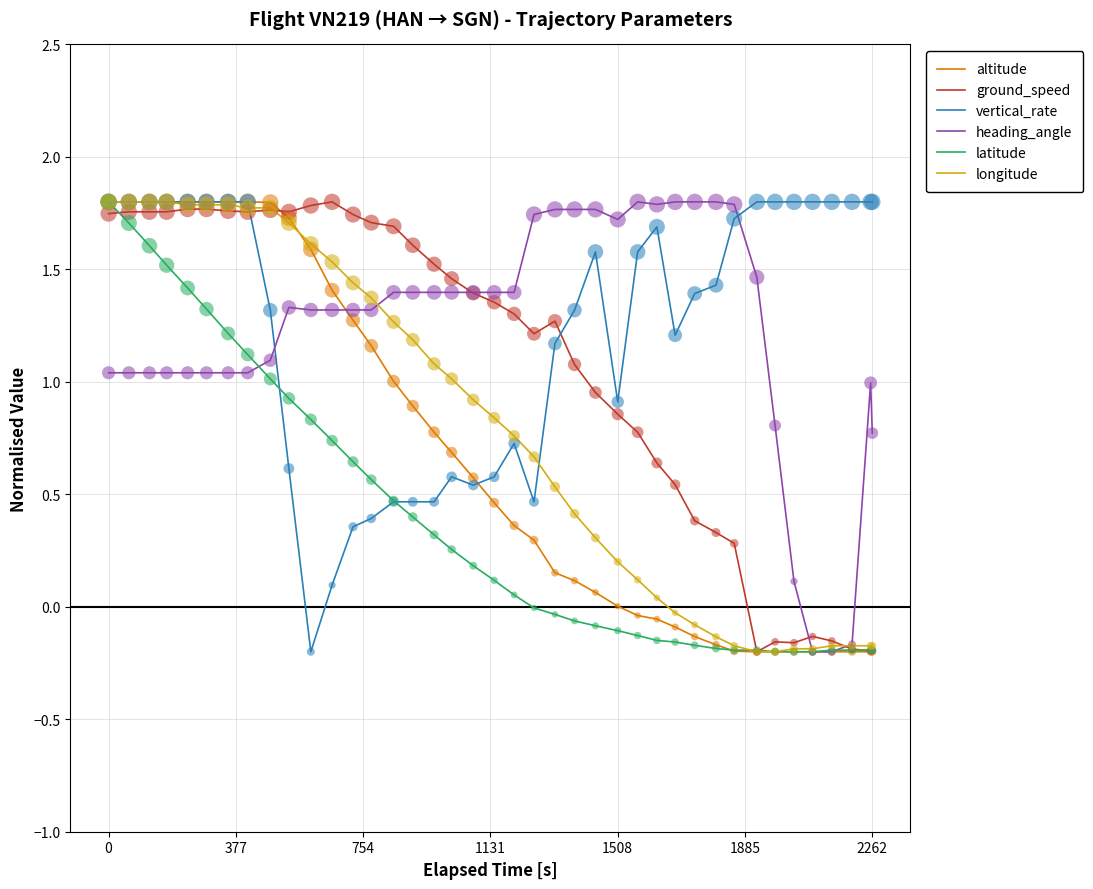

At how many categories does at least one series exceed 1?

40